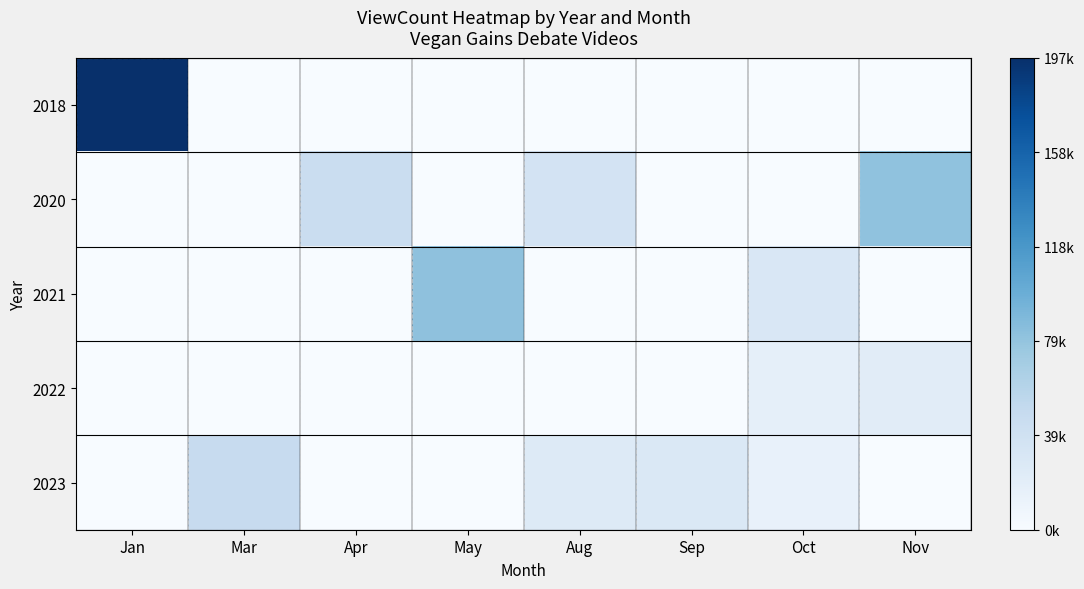

Between Apr and May, which is larger?

Apr